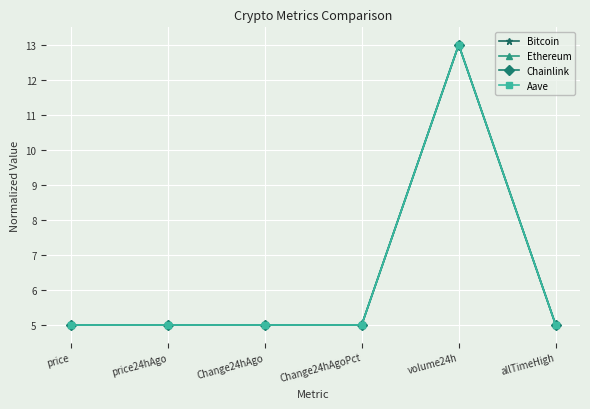

The Ethereum series shows 13.0 at volume24h. True or false?

True